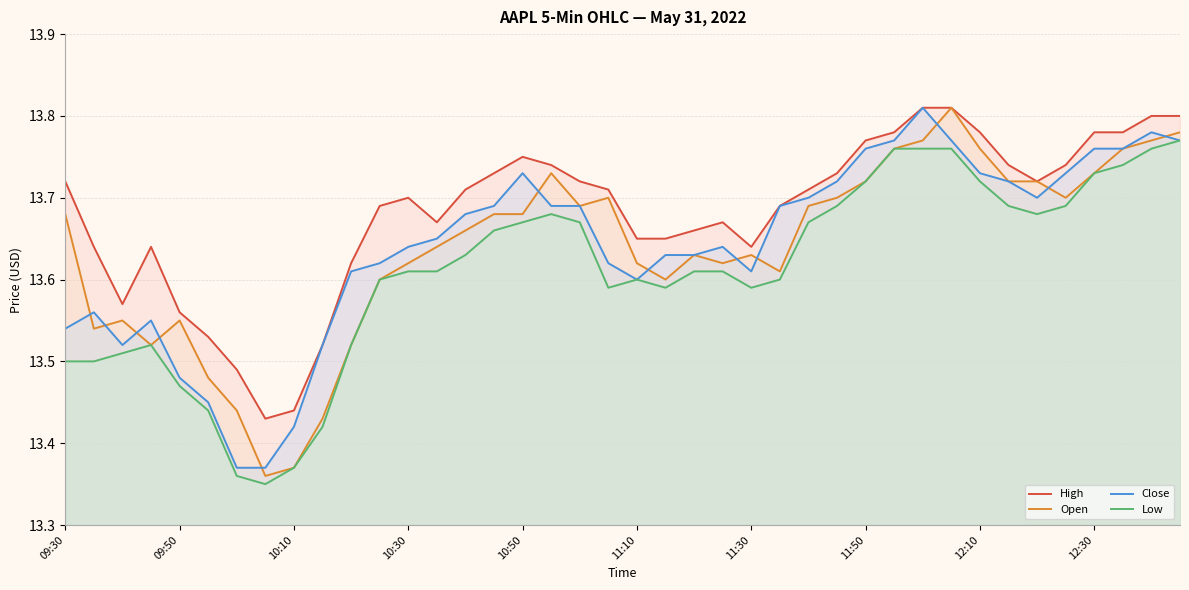

Which series changed the most between 22 and 30?

Close